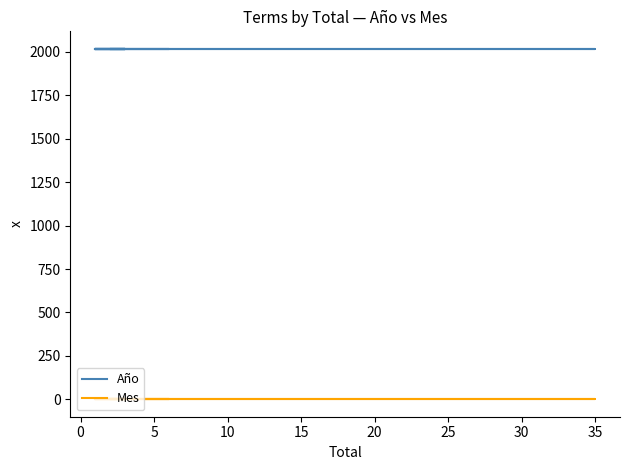

The Mes series shows 1 at 15. True or false?

True